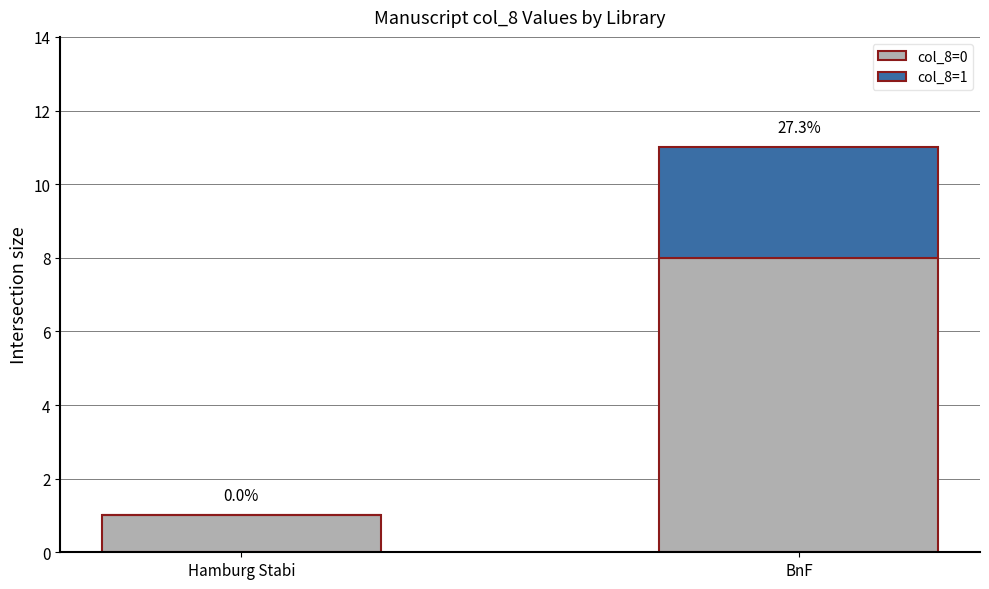

What are all the series names shown in the legend?

col_8=0, col_8=1